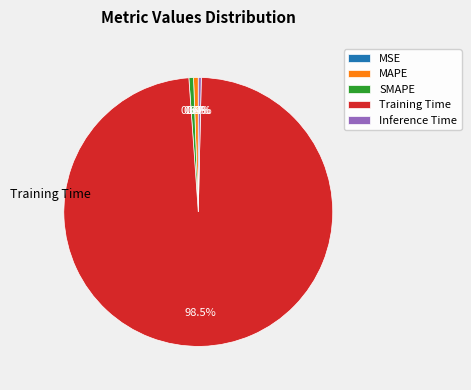

Is there any slice that represents more than half of the pie?

Yes